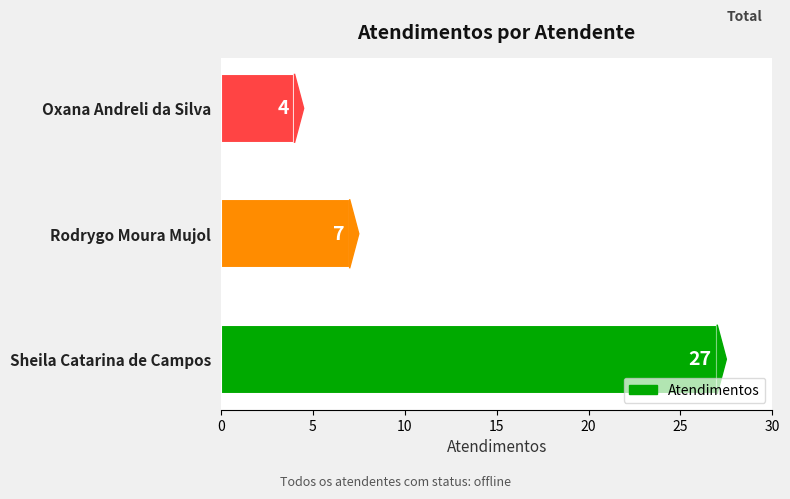

Which has a higher value, Rodrygo Moura Mujol or Sheila Catarina de Campos?

Sheila Catarina de Campos